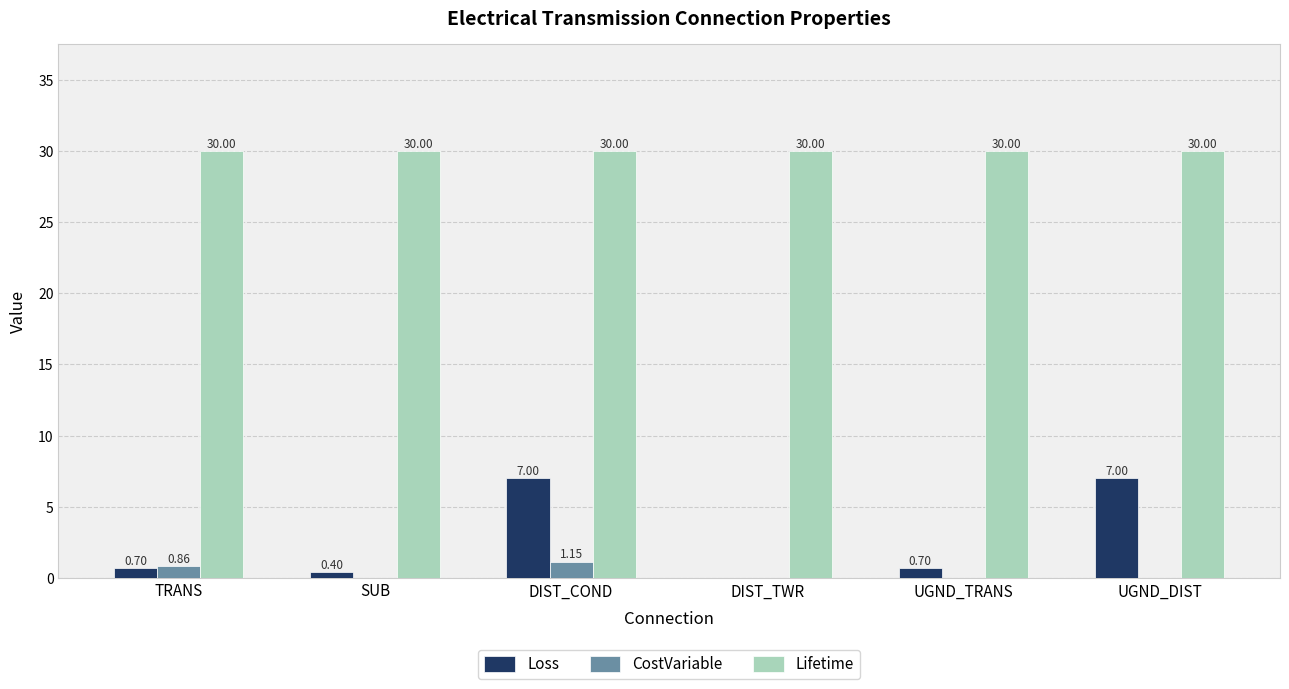

What is the sum of all Lifetime values?

180.0